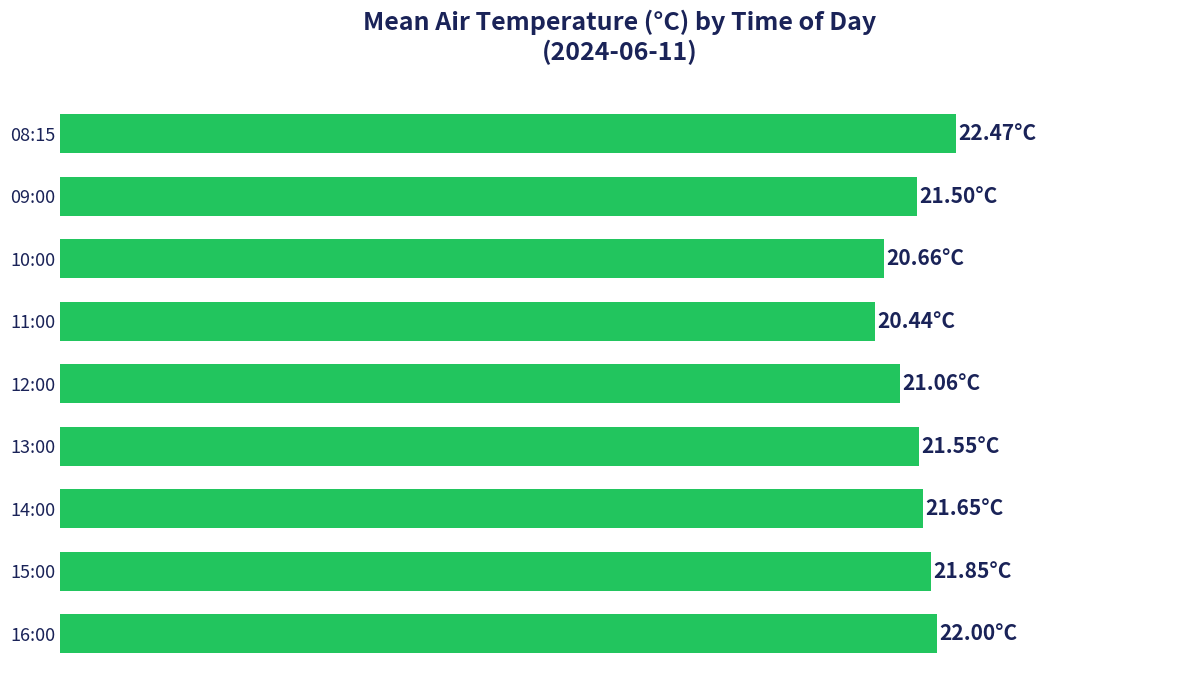

Count the number of data series in this chart.

1